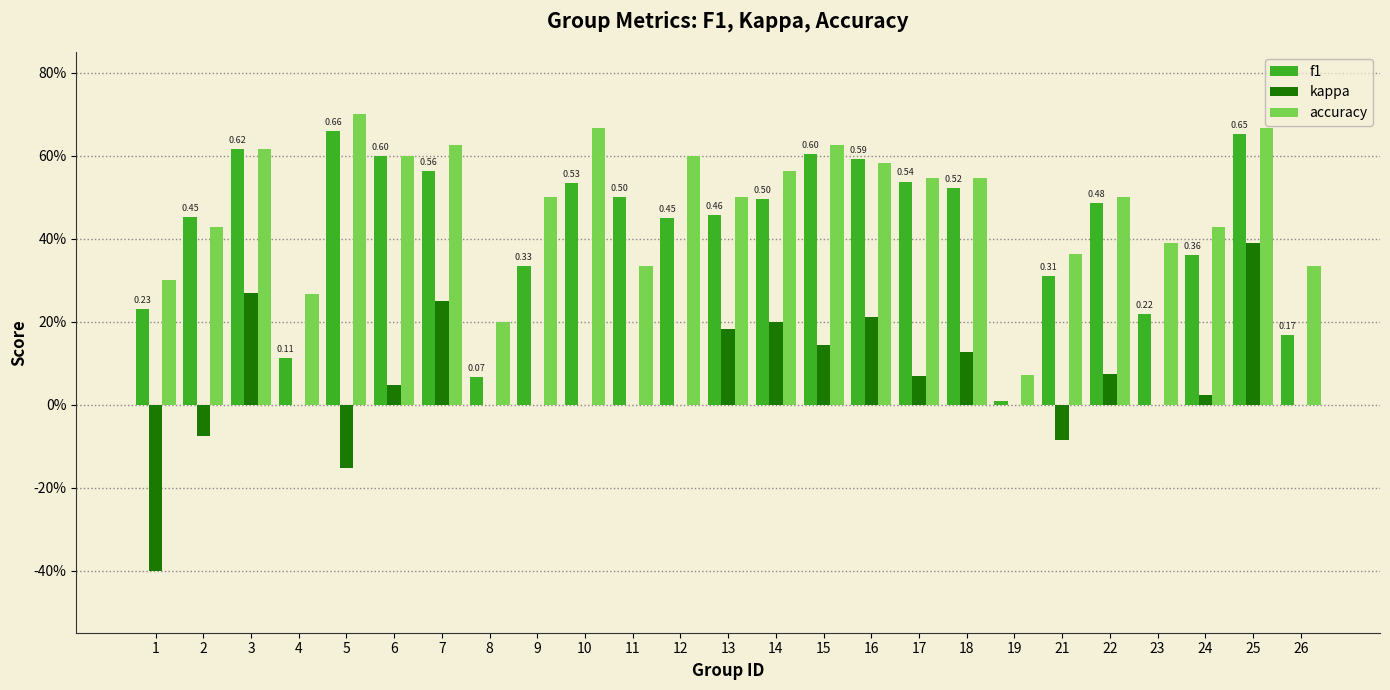

What is the difference between the maximum and minimum values in the accuracy series?

0.6